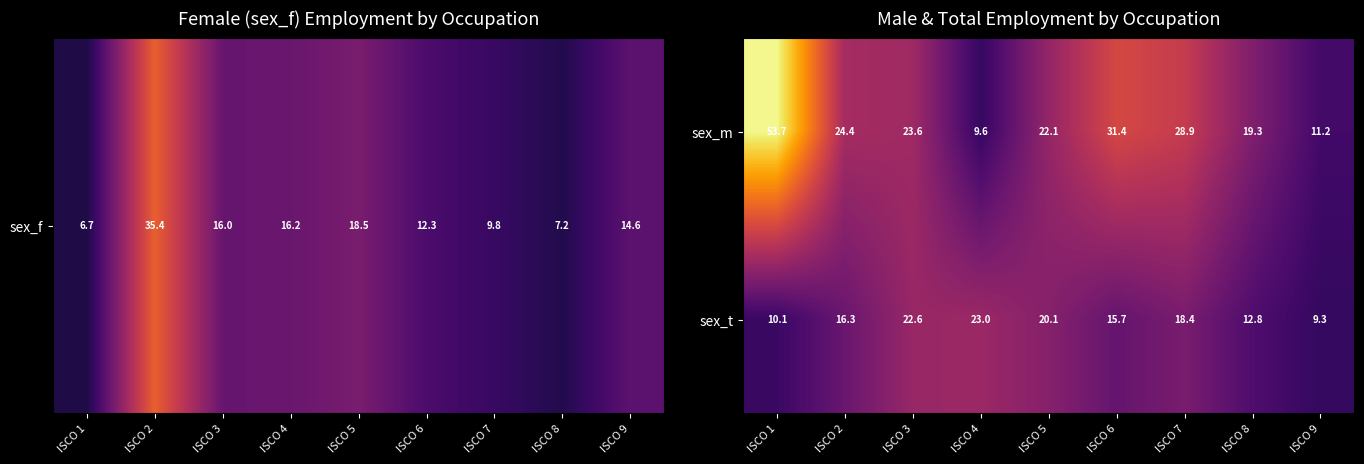

Reading left to right, extract all data points from this chart.

sex_m: 53.7	24.4	23.6	9.6	22.1	31.4	28.9	19.3	11.2
sex_t: 10.1	16.3	22.6	23.0	20.1	15.7	18.4	12.8	9.3